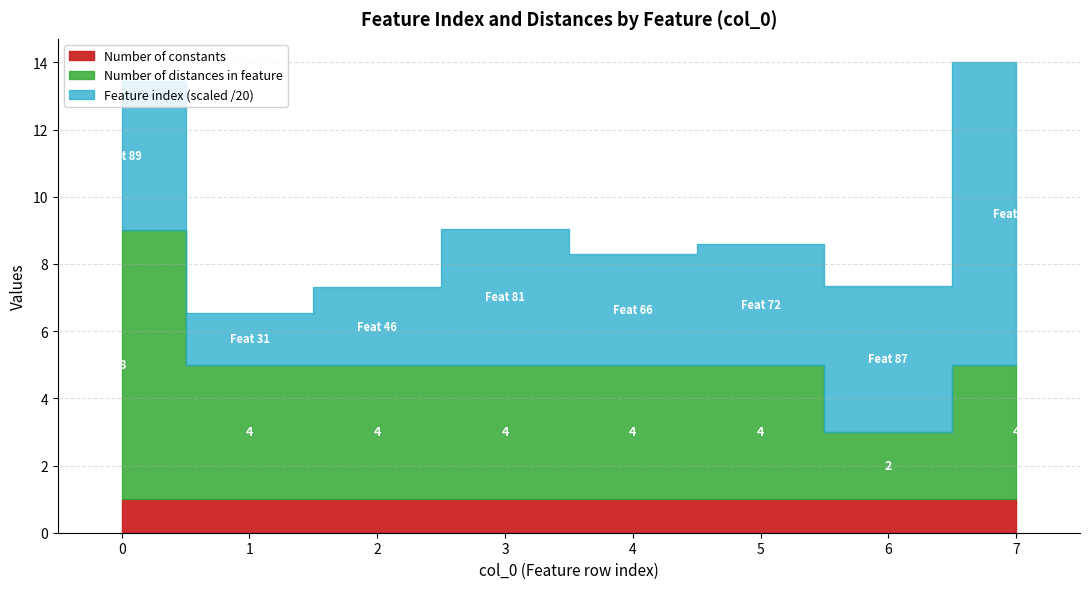

Count the number of data series in this chart.

3